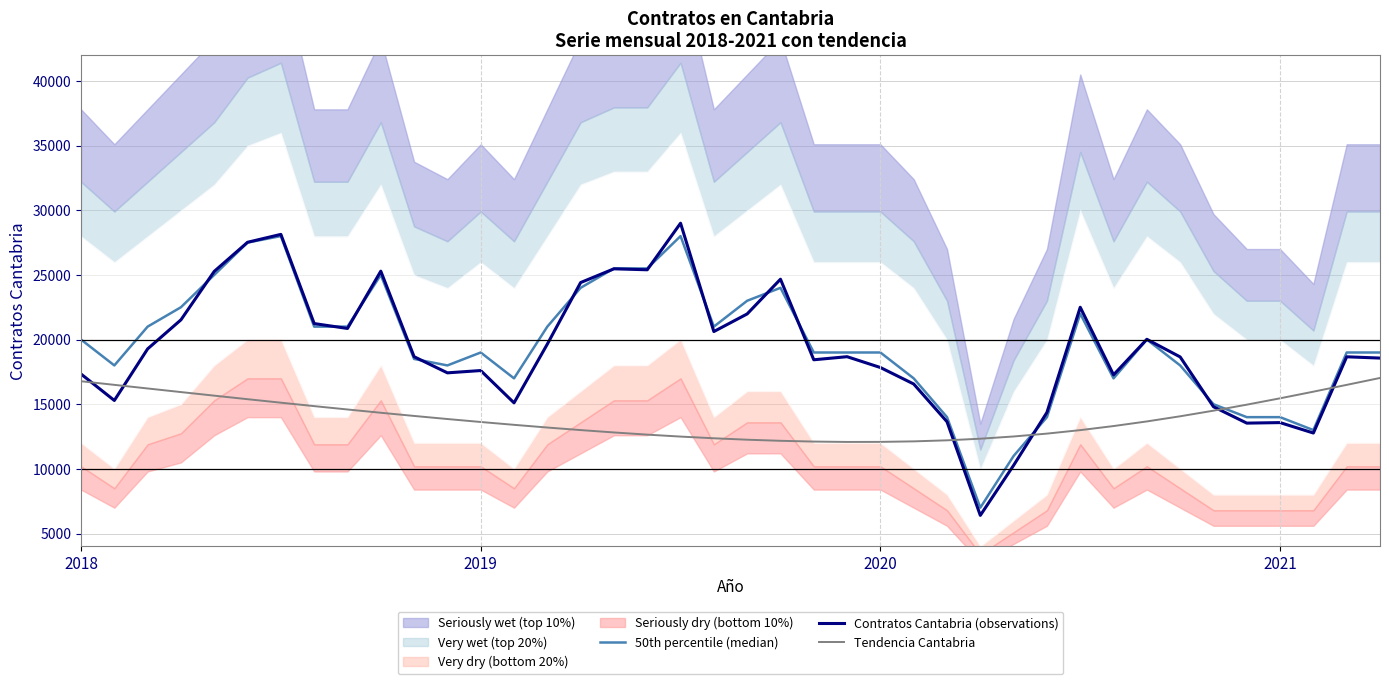

Which series ends up on top after the final intersection of Tendencia Cantabria and Contratos Cantabria (observations)?

Contratos Cantabria (observations)